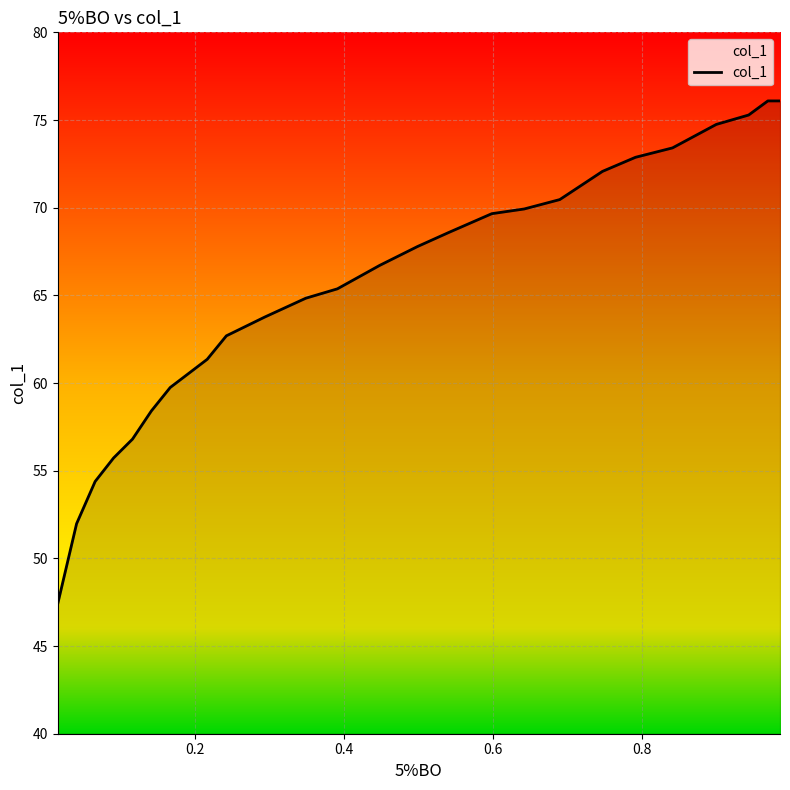

What is the difference between the maximum and second lowest values?

24.1